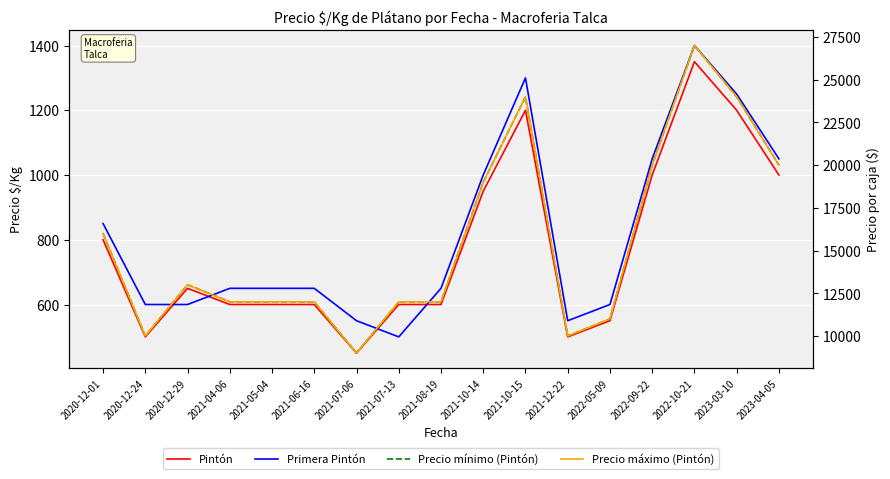

Reading left to right, list all the values displayed in this chart.

Pintón: 2020-12-01=800	2020-12-24=500	2020-12-29=650	2021-04-06=600	2021-05-04=600	2021-06-16=600	2021-07-06=450	2021-07-13=600	2021-08-19=600	2021-10-14=950	2021-10-15=1200	2021-12-22=500	2022-05-09=550	2022-09-22=1000	2022-10-21=1350	2023-03-10=1200	2023-04-05=1000
Primera Pintón: 2020-12-01=850	2020-12-24=600	2020-12-29=600	2021-04-06=650	2021-05-04=650	2021-06-16=650	2021-07-06=550	2021-07-13=500	2021-08-19=650	2021-10-14=1000	2021-10-15=1300	2021-12-22=550	2022-05-09=600	2022-09-22=1050	2022-10-21=1400	2023-03-10=1250	2023-04-05=1050
Precio mínimo (Pintón): 2020-12-01=16000	2020-12-24=10000	2020-12-29=13000	2021-04-06=12000	2021-05-04=12000	2021-06-16=12000	2021-07-06=9000	2021-07-13=12000	2021-08-19=12000	2021-10-14=19000	2021-10-15=24000	2021-12-22=10000	2022-05-09=11000	2022-09-22=20000	2022-10-21=27000	2023-03-10=24000	2023-04-05=20000
Precio máximo (Pintón): 2020-12-01=16000	2020-12-24=10000	2020-12-29=13000	2021-04-06=12000	2021-05-04=12000	2021-06-16=12000	2021-07-06=9000	2021-07-13=12000	2021-08-19=12000	2021-10-14=19000	2021-10-15=24000	2021-12-22=10000	2022-05-09=11000	2022-09-22=20000	2022-10-21=27000	2023-03-10=24000	2023-04-05=20000